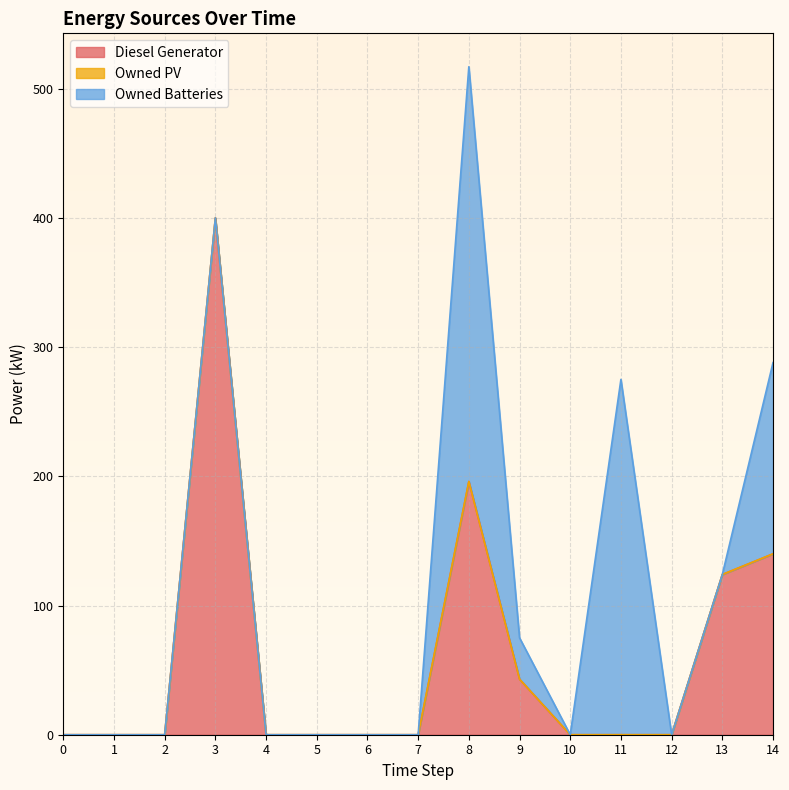

At which category is the sum across all series the highest?

8